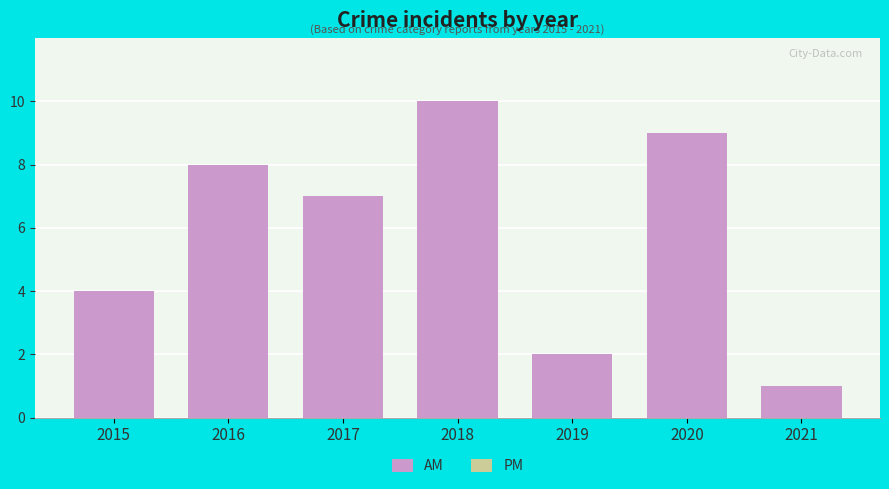

Read the AM value at 2018.

10